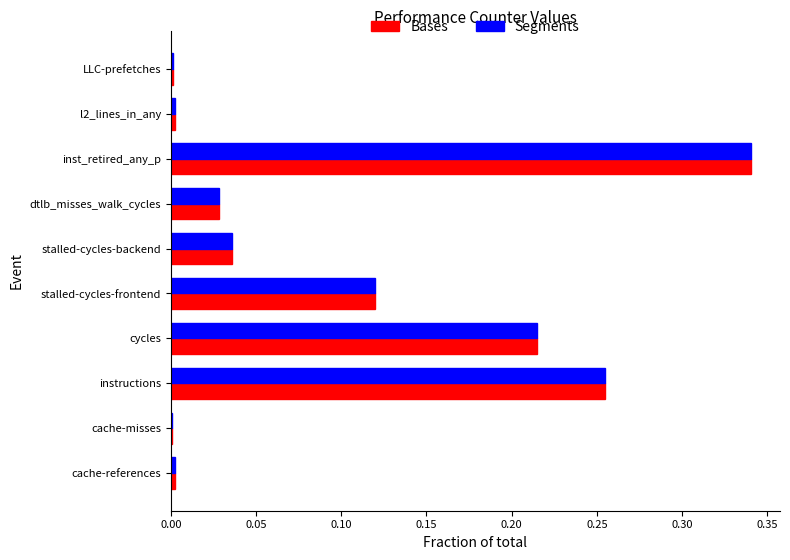

At which label does Segments reach its peak?

inst_retired_any_p